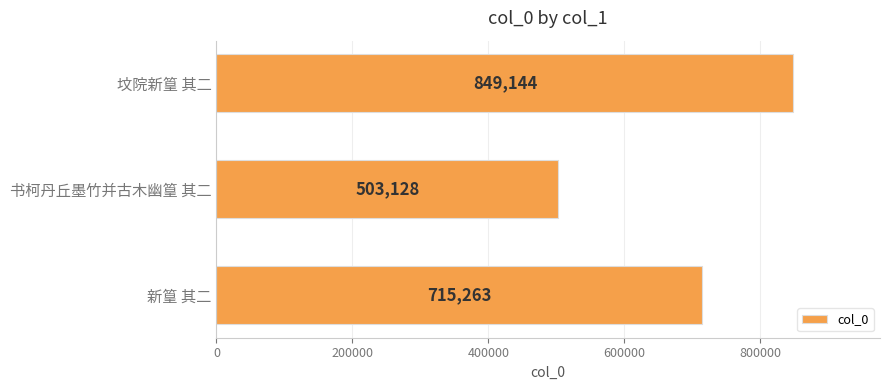

Is it true that the value at 书柯丹丘墨竹并古木幽篁 其二 is 335550?

False